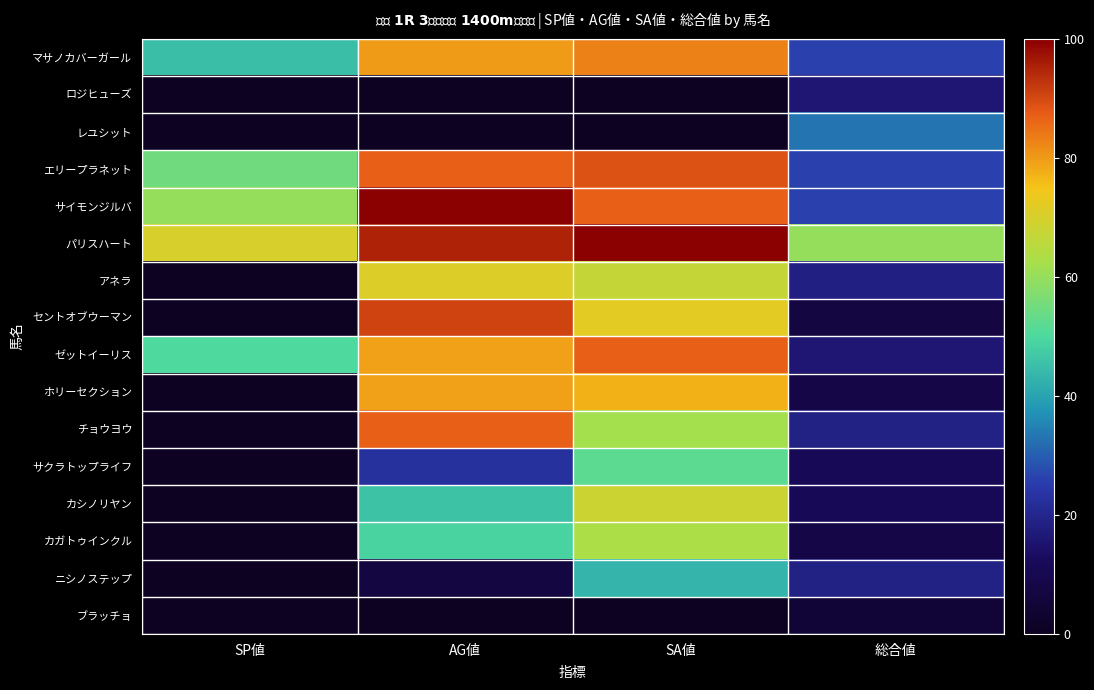

What is the greatest value displayed?

100